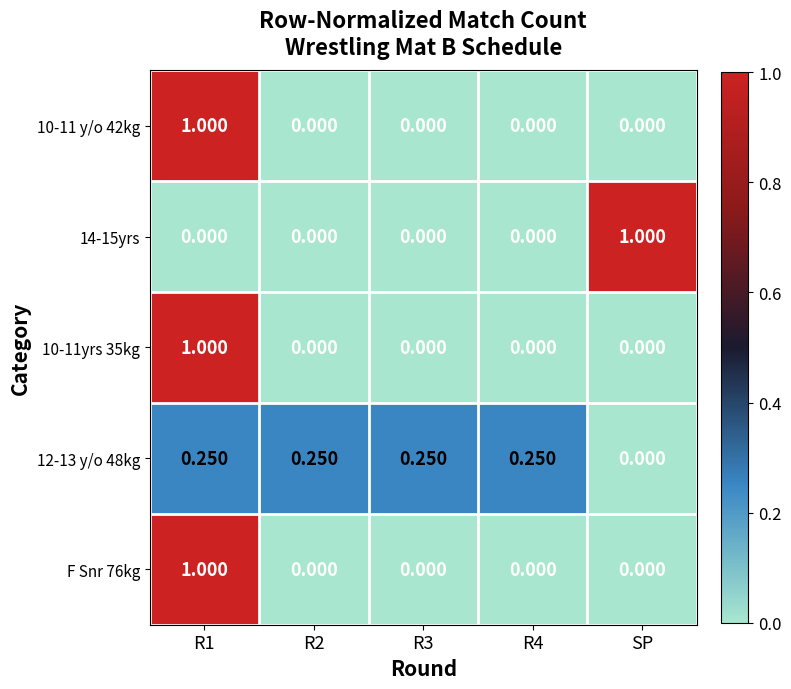

Reading right to left, list all the values displayed in this chart.

10-11 y/o 42kg: SP=0.0	R4=0.0	R3=0.0	R2=0.0	R1=1.0
14-15yrs: SP=1.0	R4=0.0	R3=0.0	R2=0.0	R1=0.0
10-11yrs 35kg: SP=0.0	R4=0.0	R3=0.0	R2=0.0	R1=1.0
12-13 y/o 48kg: SP=0.0	R4=0.2	R3=0.2	R2=0.2	R1=0.2
F Snr 76kg: SP=0.0	R4=0.0	R3=0.0	R2=0.0	R1=1.0